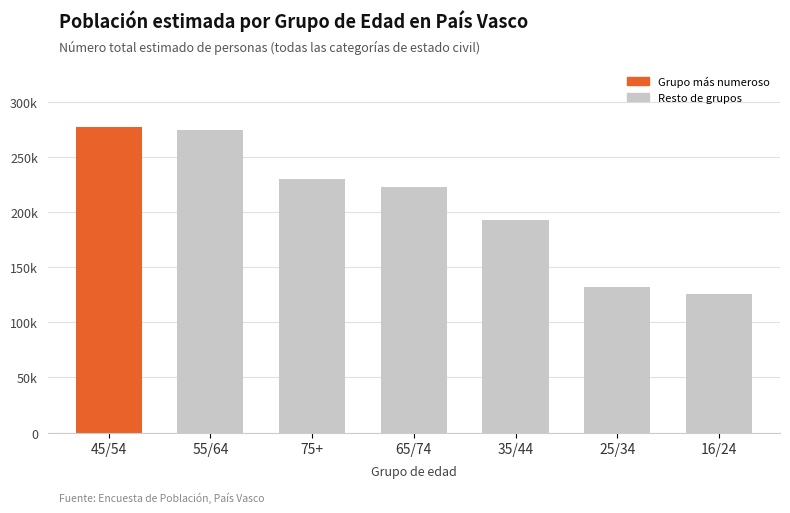

Rank the categories by value from highest to lowest.

45/54, 55/64, 75+, 65/74, 35/44, 25/34, 16/24